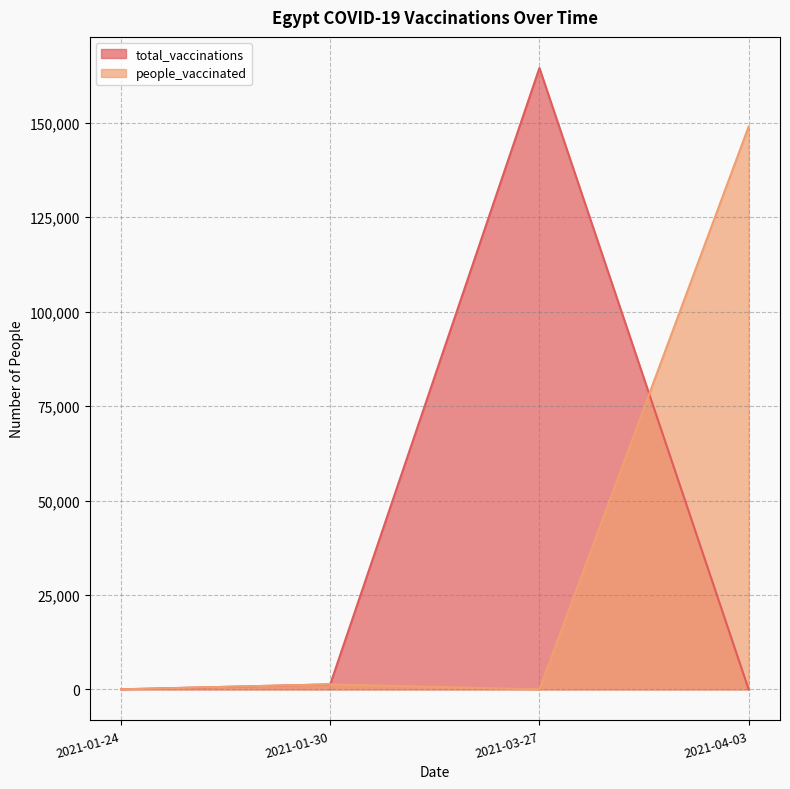

How many data points in people_vaccinated are less than 1315?

2